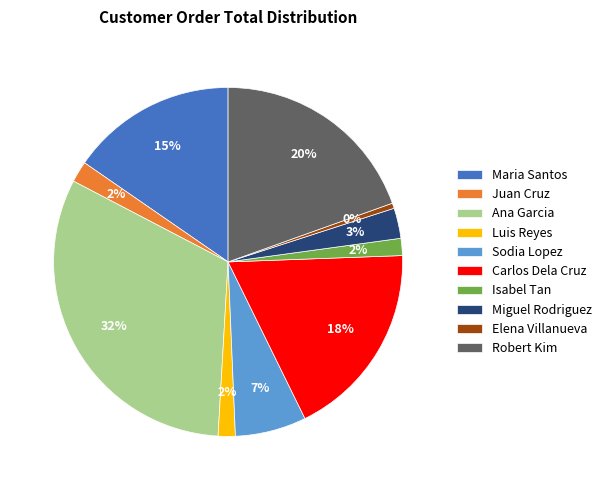

Do Juan Cruz and Elena Villanueva together represent more than half of the pie?

No